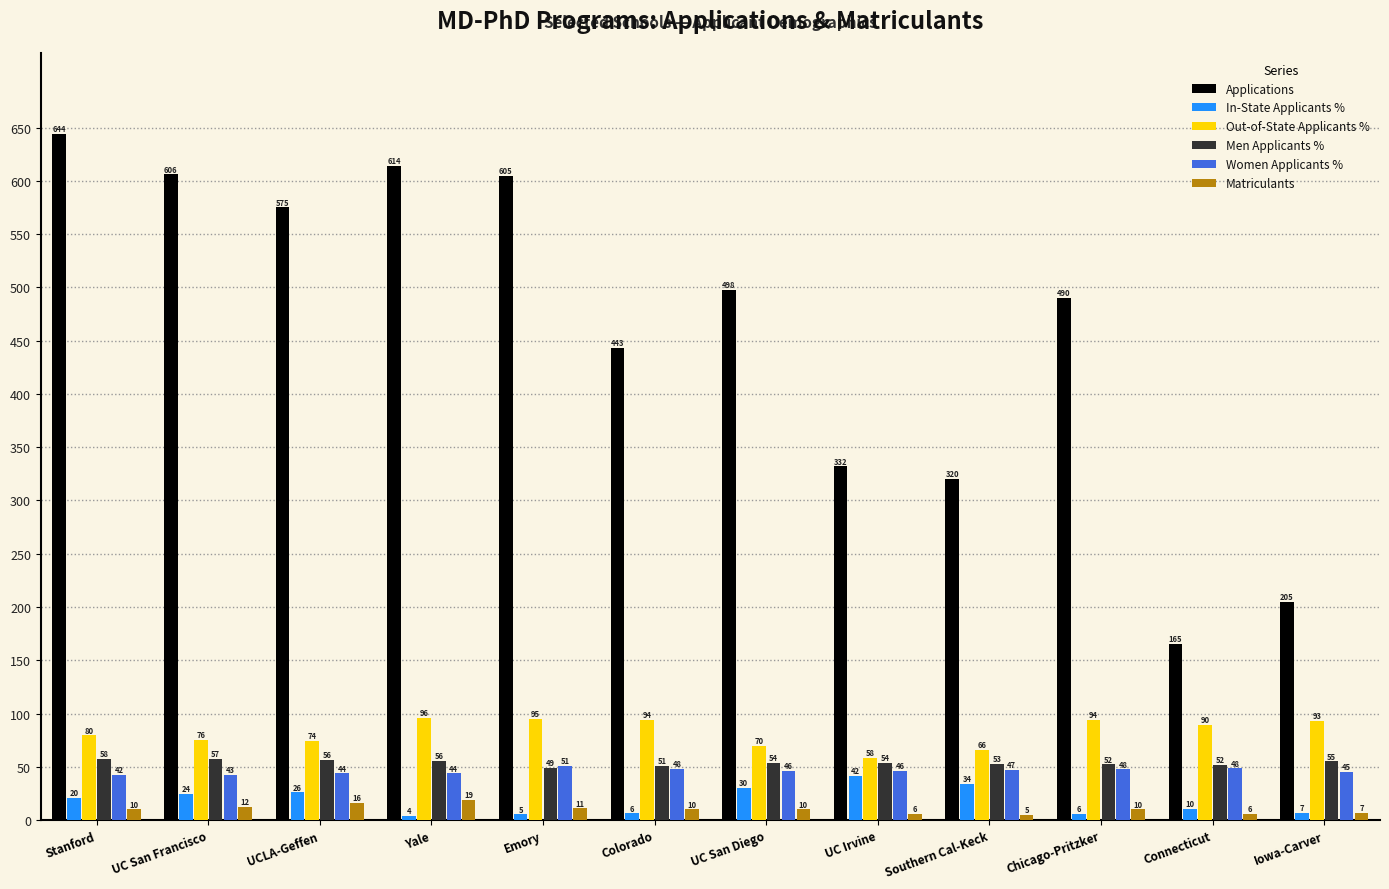

What is the sum of all Out-of-State Applicants % values?

984.6